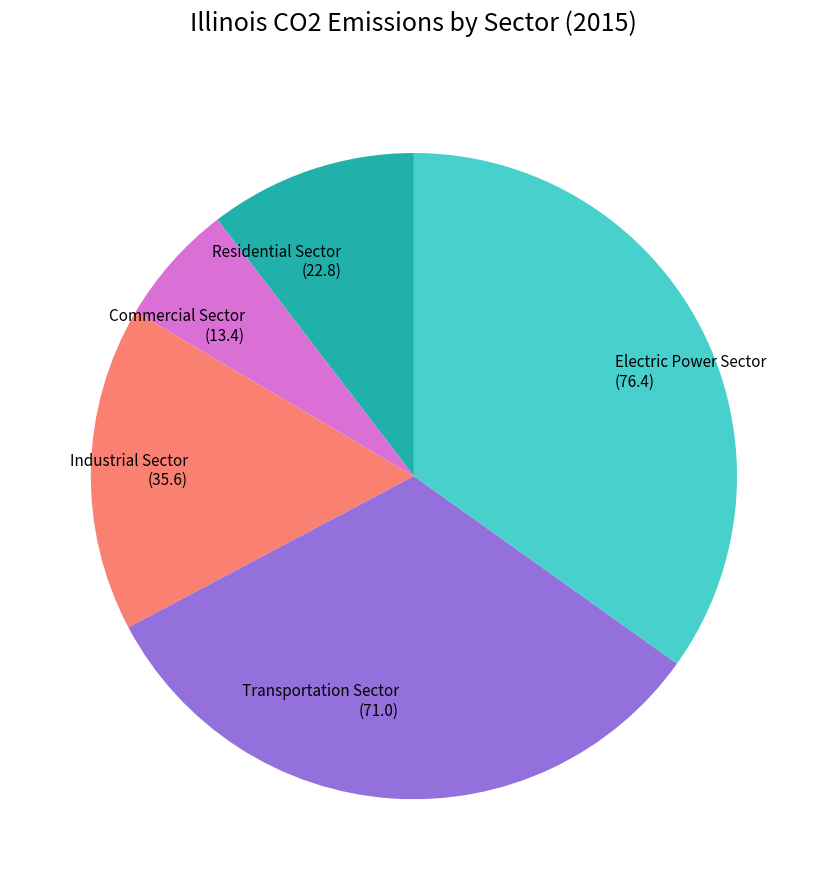

Combined, do Commercial Sector (13.4) and Residential Sector (22.8) account for over 50%?

No